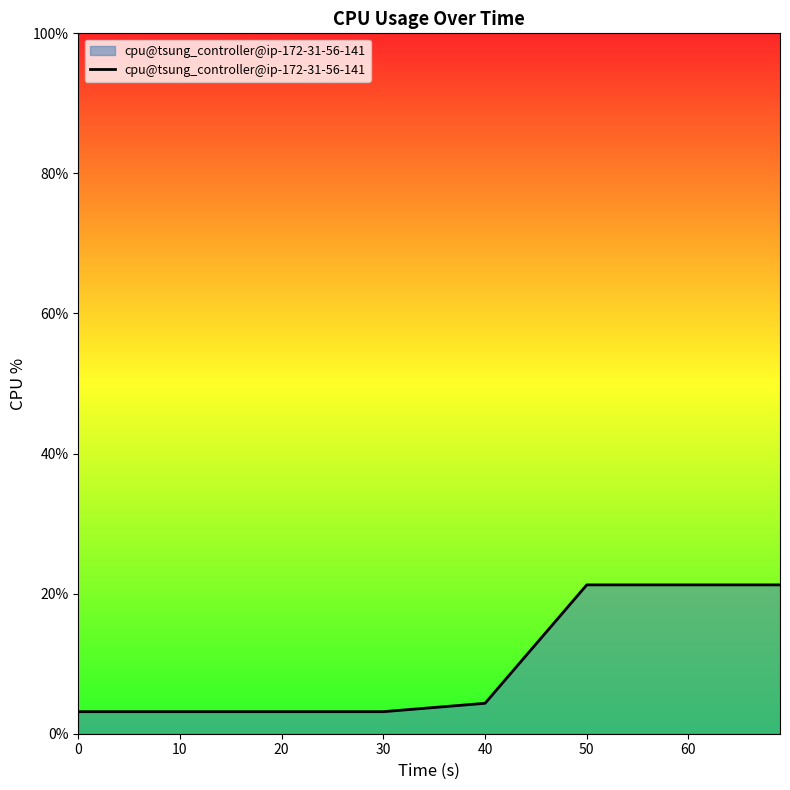

Reading right to left, list all the values displayed in this chart.

21.3	21.3	21.3	4.3	3.1	3.1	3.1	3.1